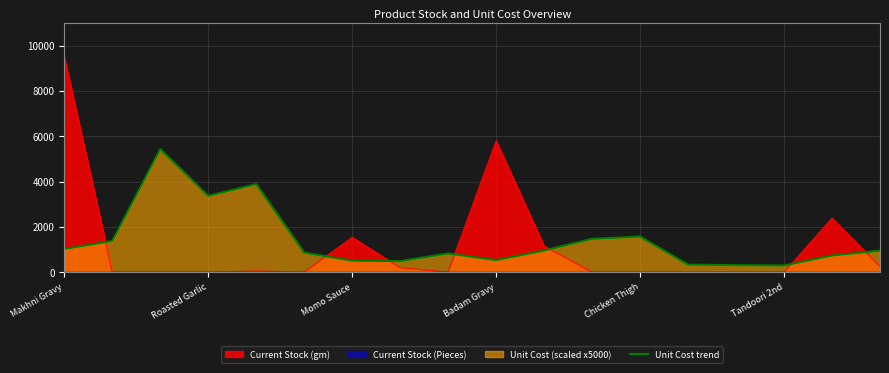

How many data points are less than 949?

9